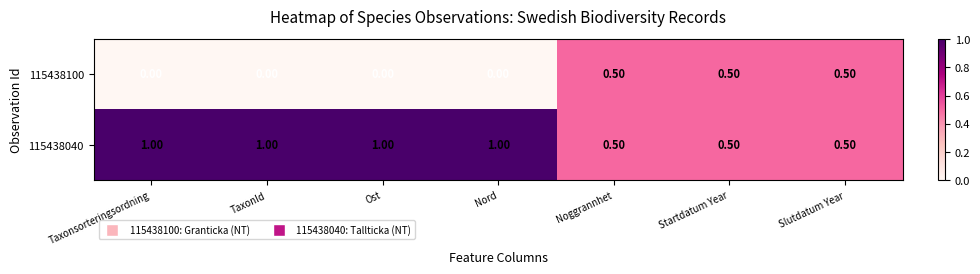

Which series has the largest total across all categories?

115438040